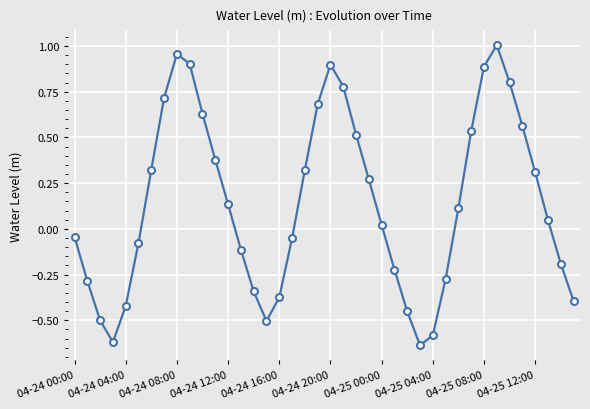

What is the difference between the maximum and second lowest values?

1.6